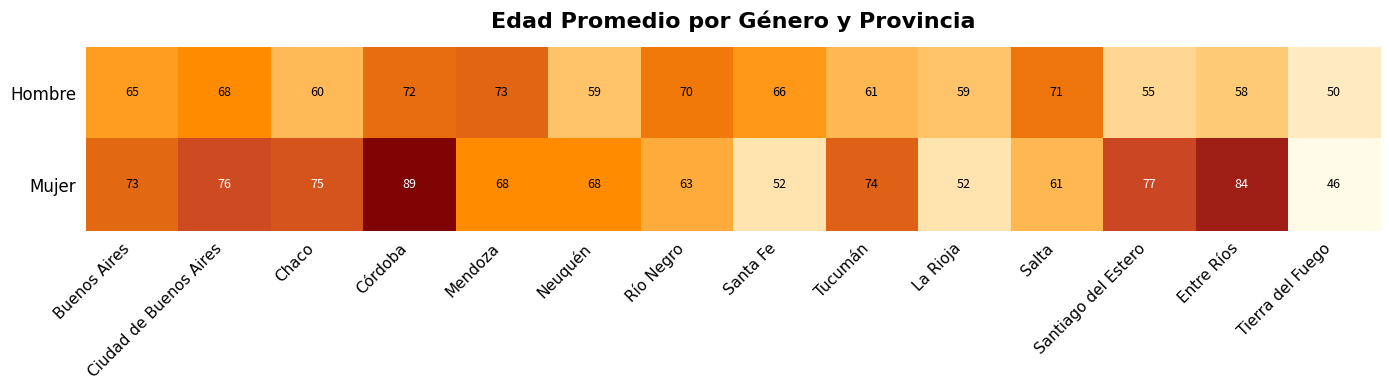

At which label does Mujer reach its peak?

Córdoba